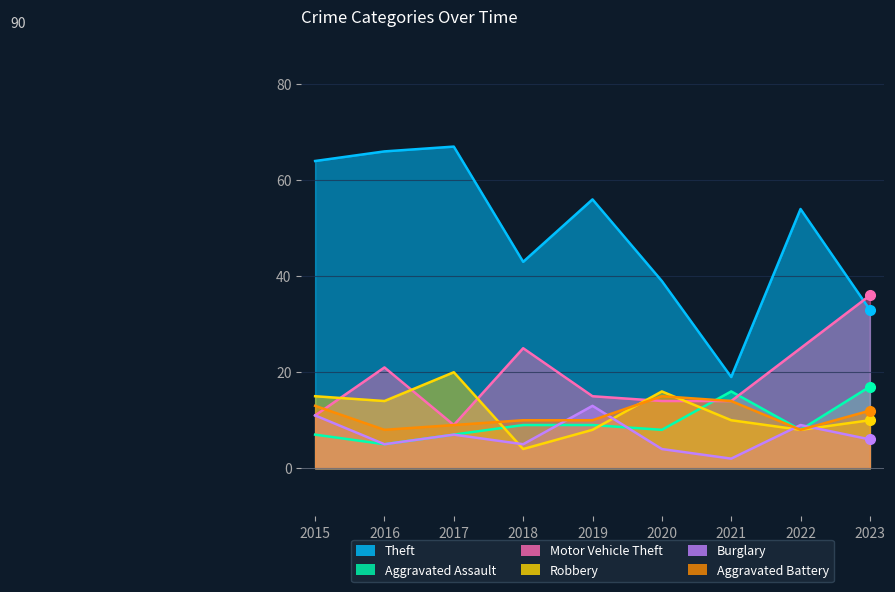

Reading left to right, list all the values displayed in this chart.

Theft: 2015=64	2016=66	2017=67	2018=43	2019=56	2020=39	2021=19	2022=54	2023=33
Aggravated Assault: 2015=7	2016=5	2017=7	2018=9	2019=9	2020=8	2021=16	2022=8	2023=17
Motor Vehicle Theft: 2015=11	2016=21	2017=9	2018=25	2019=15	2020=14	2021=14	2022=25	2023=36
Robbery: 2015=15	2016=14	2017=20	2018=4	2019=8	2020=16	2021=10	2022=8	2023=10
Burglary: 2015=11	2016=5	2017=7	2018=5	2019=13	2020=4	2021=2	2022=9	2023=6
Aggravated Battery: 2015=13	2016=8	2017=9	2018=10	2019=10	2020=15	2021=14	2022=8	2023=12